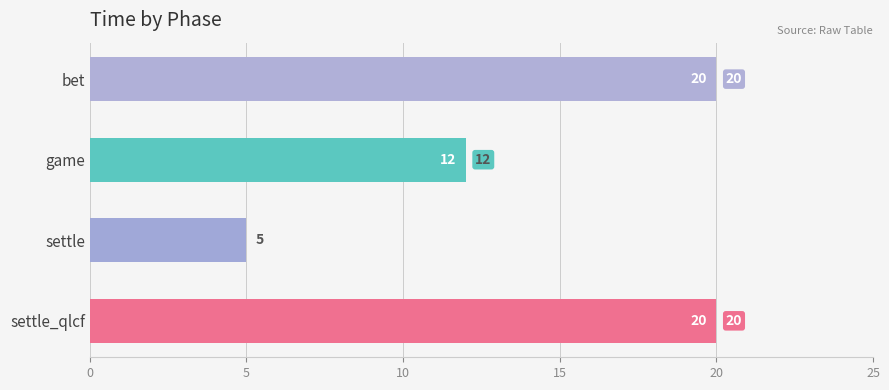

What is the value of the 4th bar from the top?

20